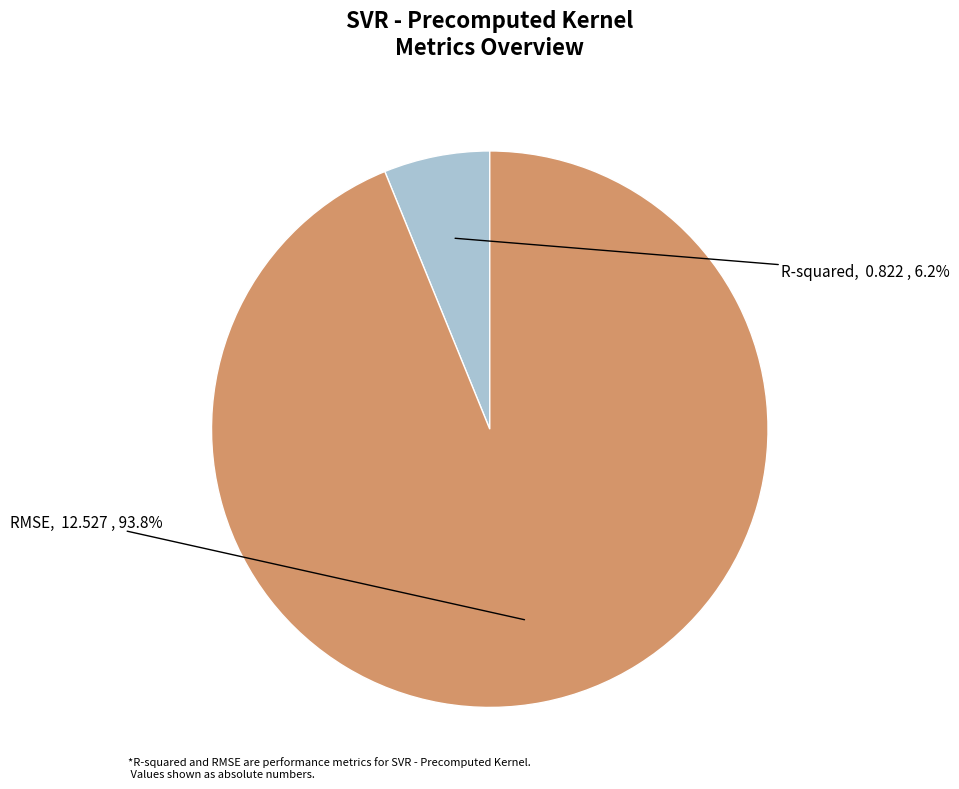

Is it true that R-squared is 1% of the pie?

False